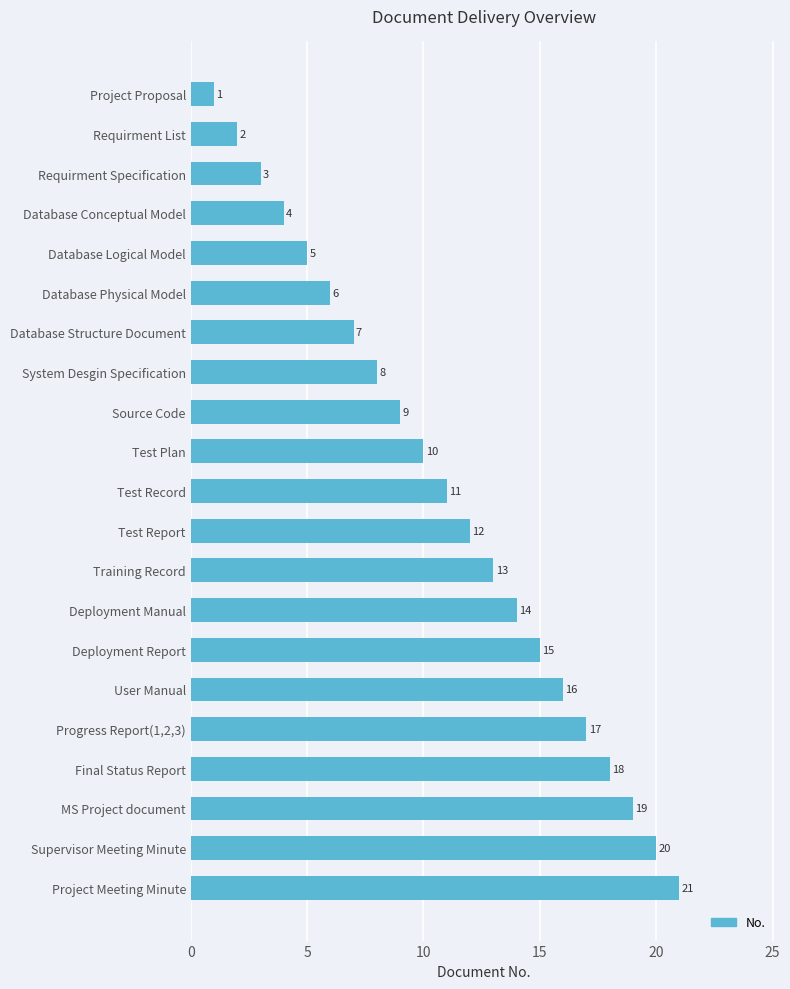

What is the ratio of the value at Source Code to the value at Progress Report(1,2,3)?

0.5